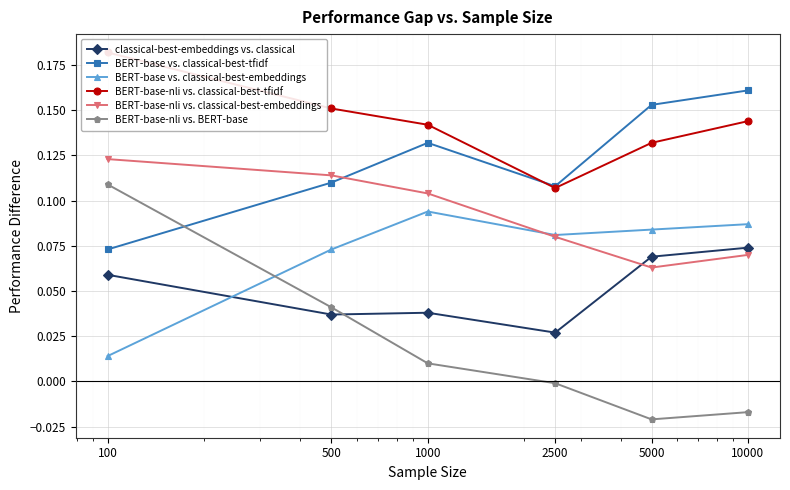

At which category does BERT-base-nli vs. BERT-base reach its first local valley?

5000